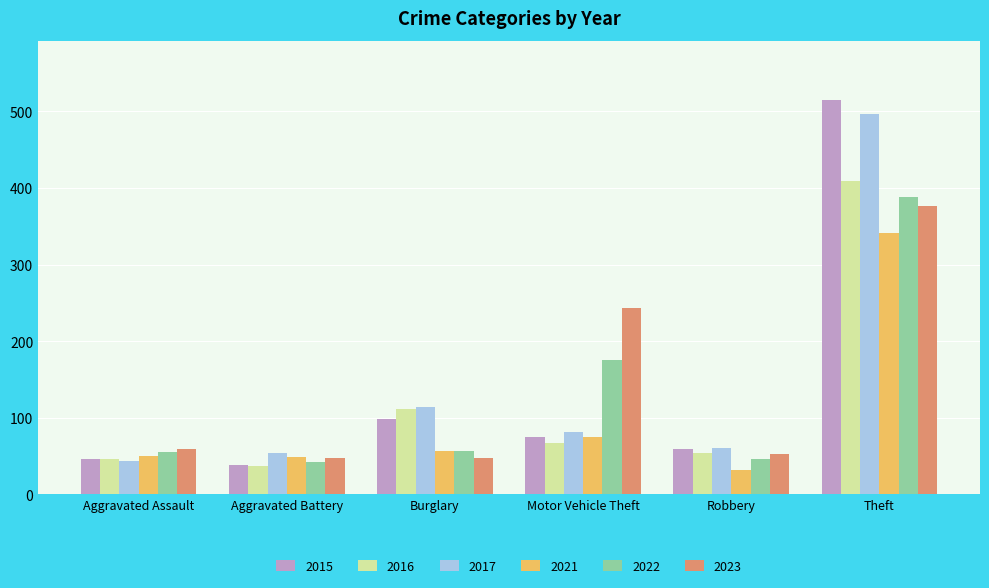

Is it true that 2023 equals 84 at Aggravated Assault?

False